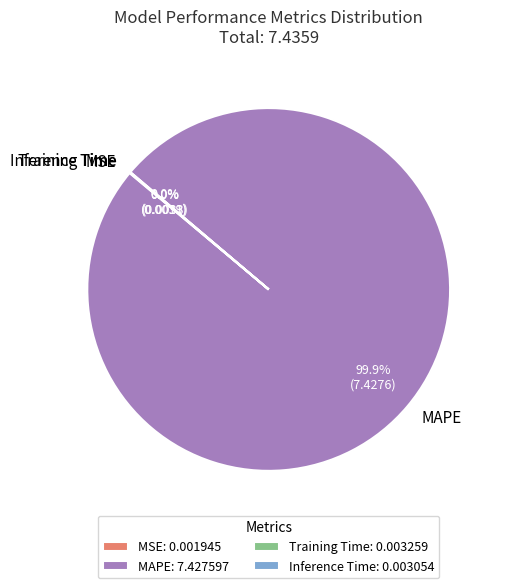

Is there any slice that represents more than half of the pie?

Yes